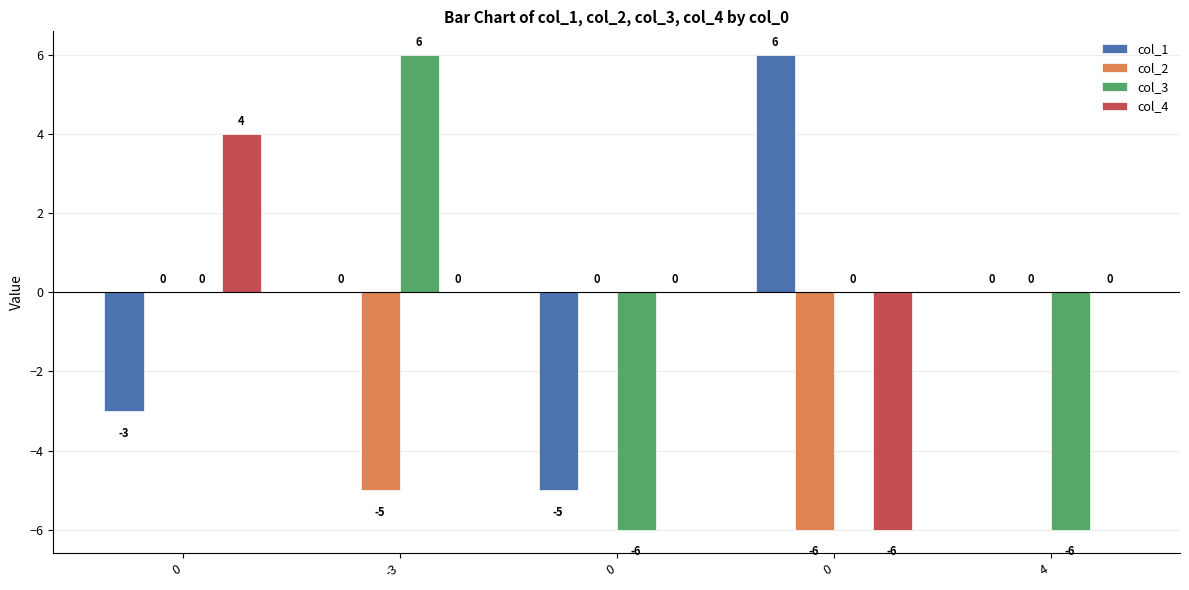

Which series changed the most between -3 and 4?

col_3